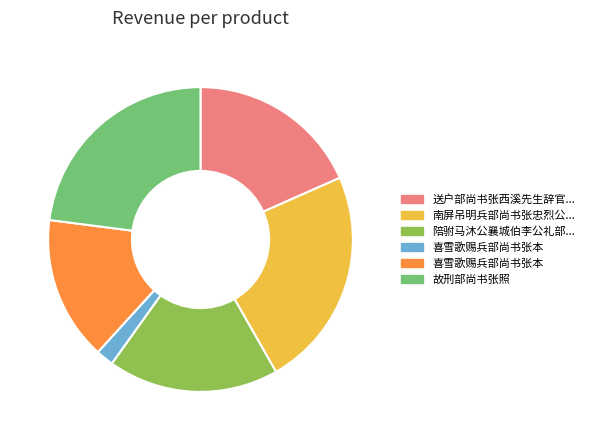

Does any single category account for the majority?

No